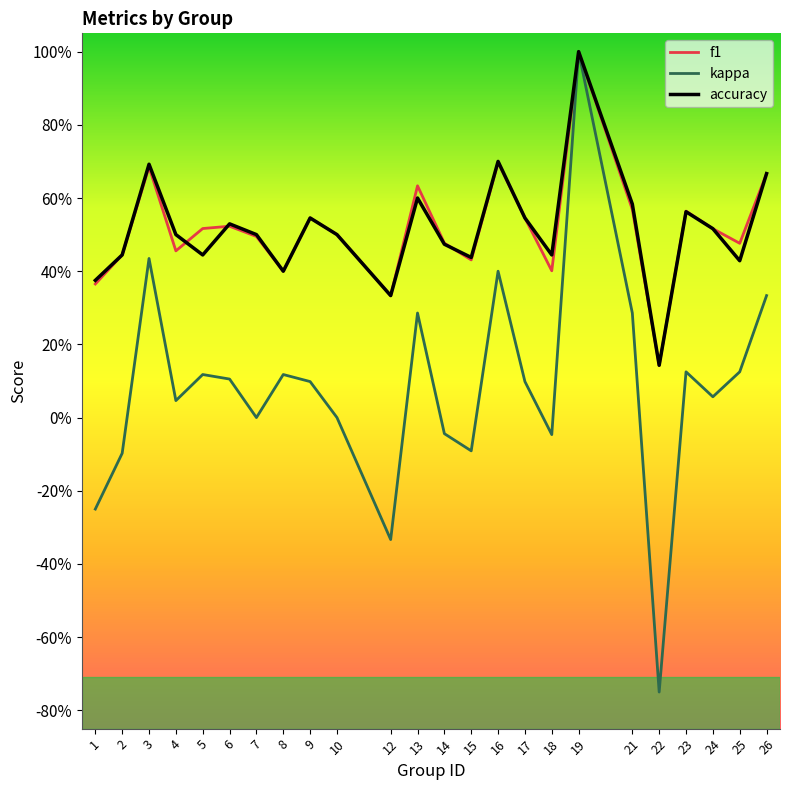

Does the chart display data point markers on the line(s)?

No